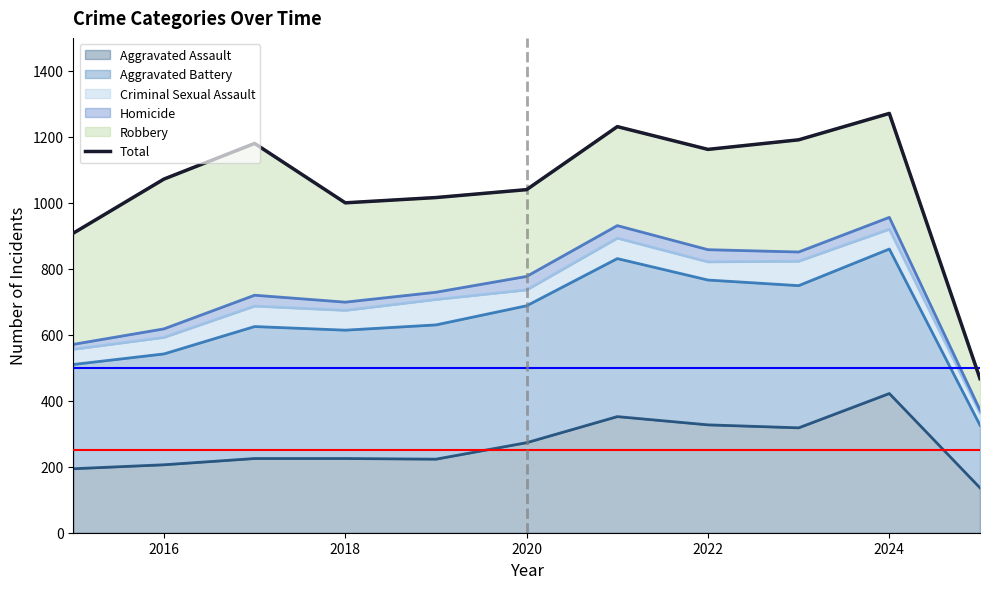

At which label does Aggravated Assault reach its peak?

2024